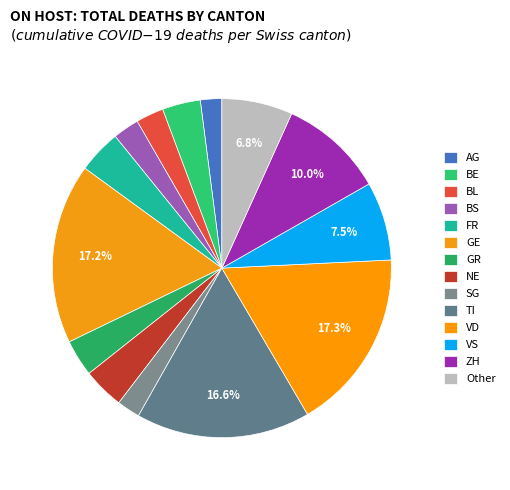

Count the number of slices in the pie.

14